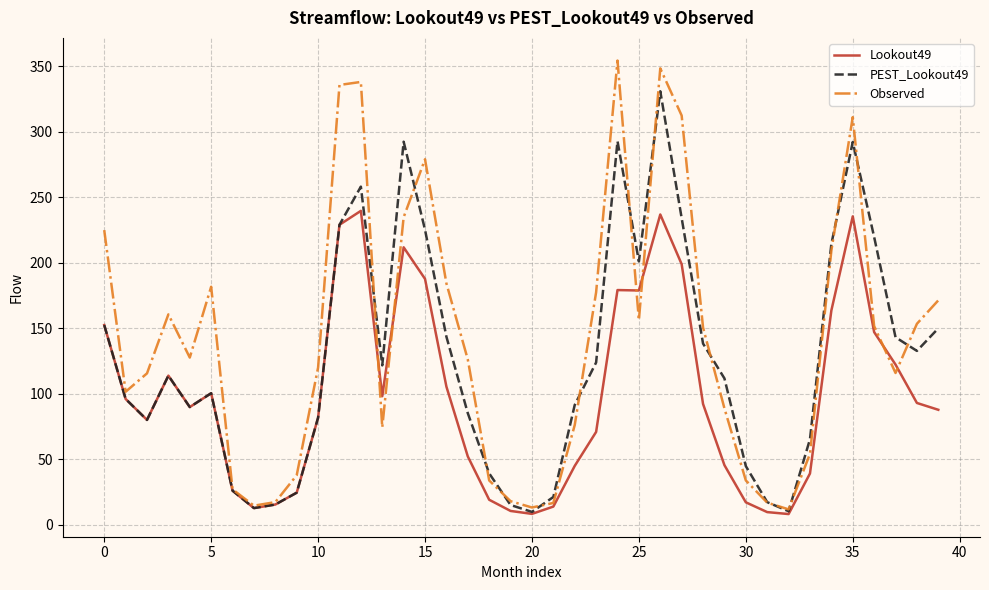

List the series in order of their overall mean, highest first.

Observed, PEST_Lookout49, Lookout49